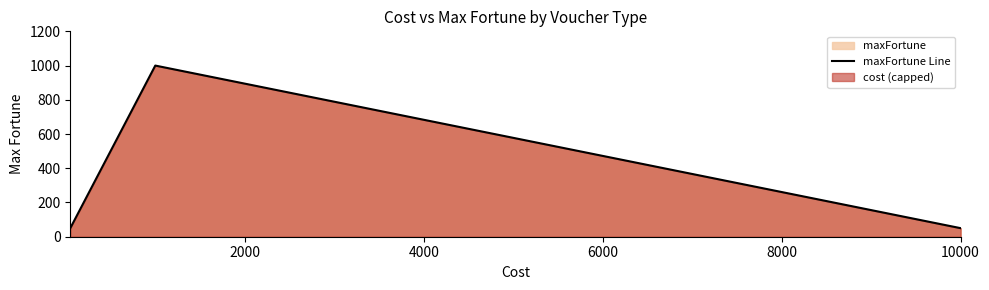

True or false: the data has more than 2 interior local peaks.

False